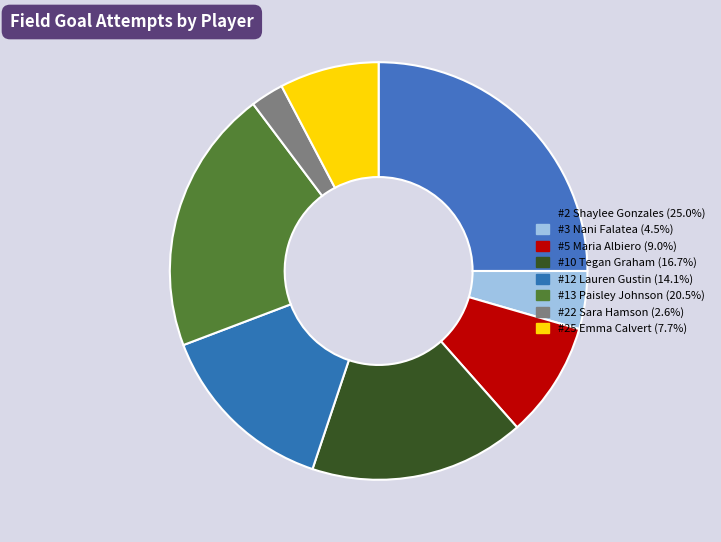

To the nearest percent, what is the difference between the largest and smallest slice percentages?

22%